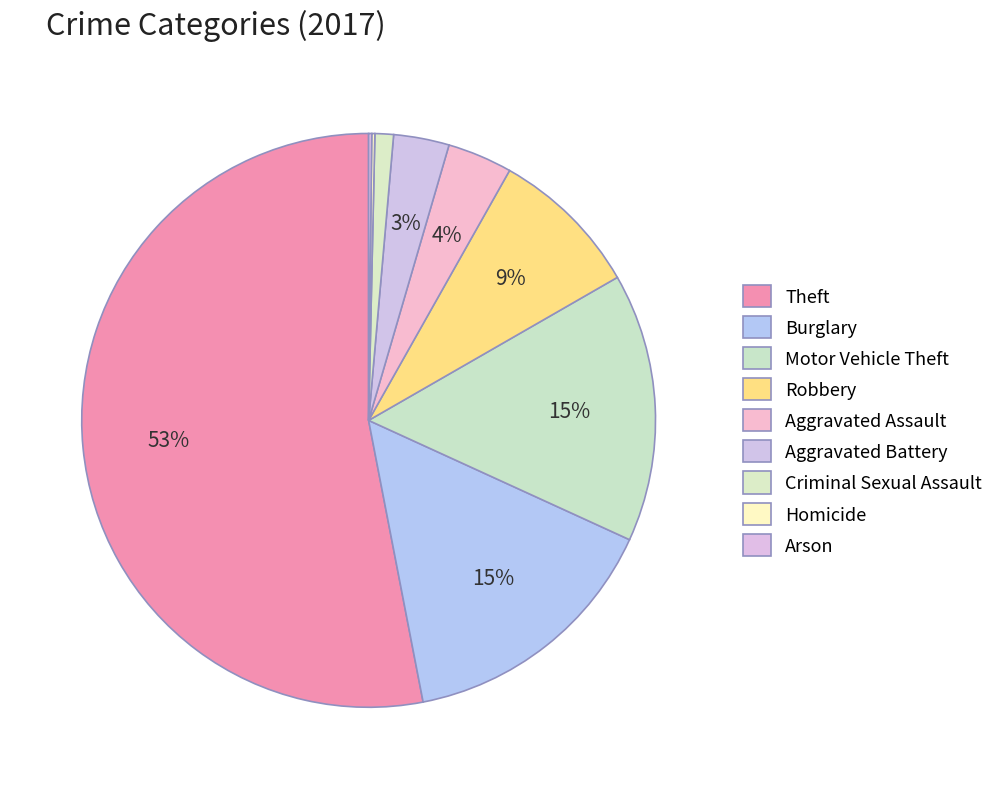

Is the sum of Burglary and Criminal Sexual Assault greater than half?

No